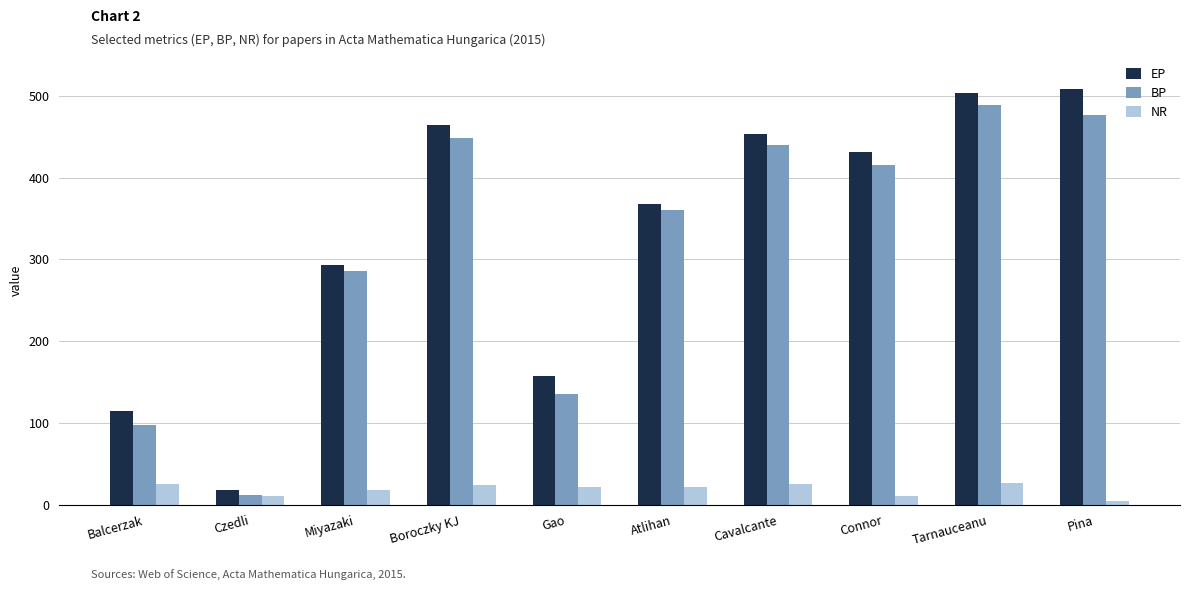

How many data points does each series have?

10